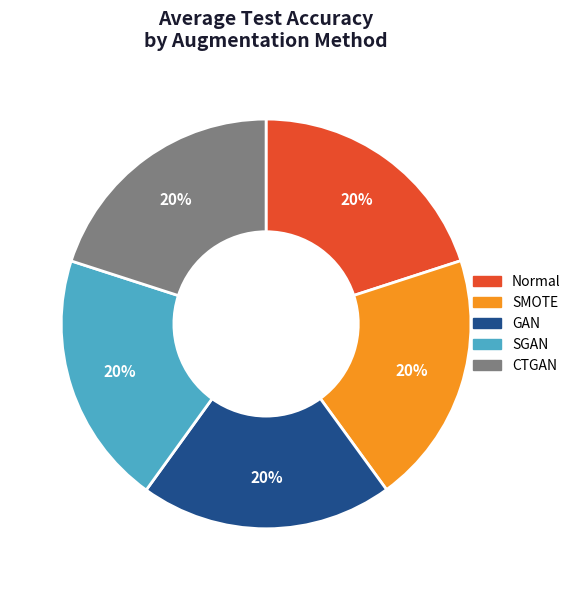

The SMOTE slice represents 20% of the pie. True or false?

True